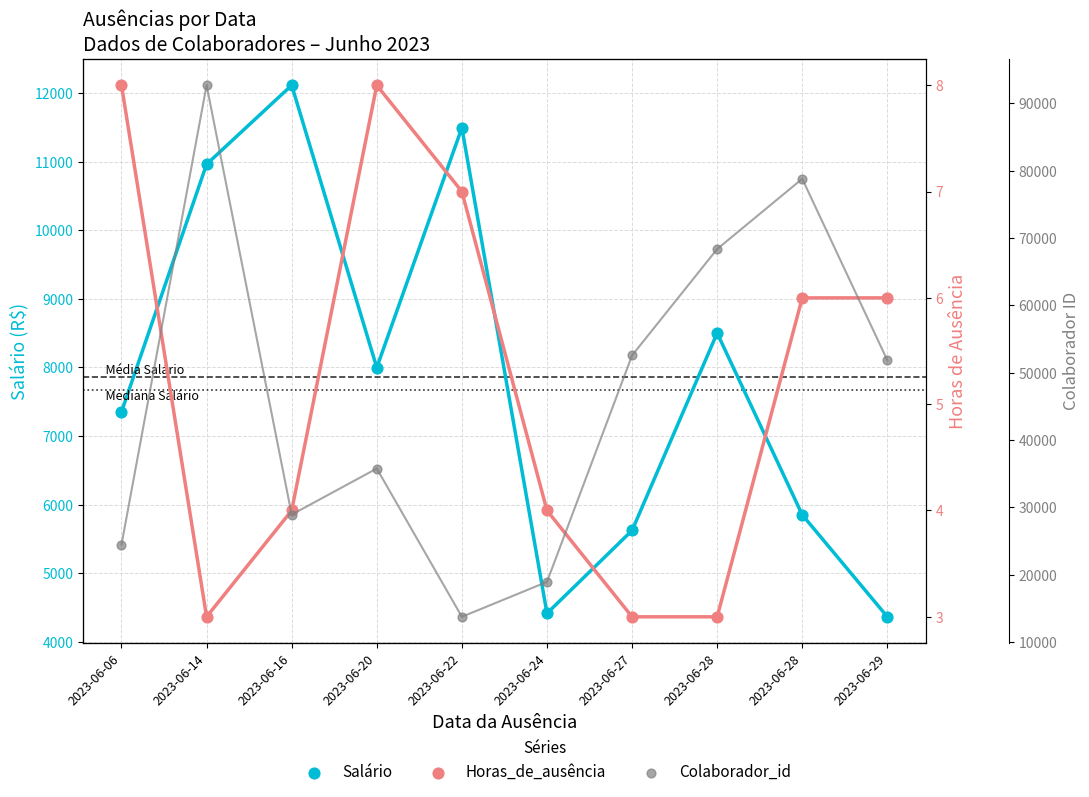

Is the value of Salário at 2023-06-28 greater than the value of Colaborador_id at 2023-06-06?

No